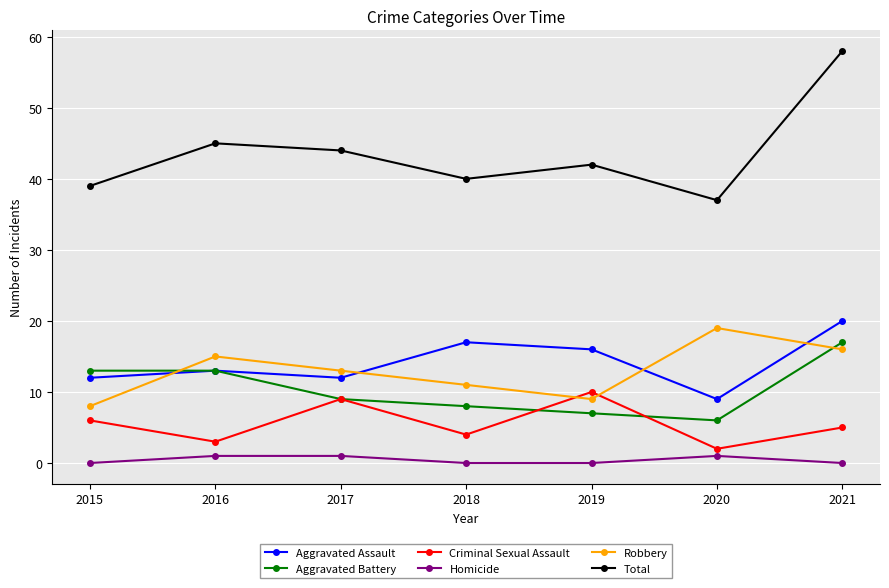

What is the highest value of the Robbery series?

19